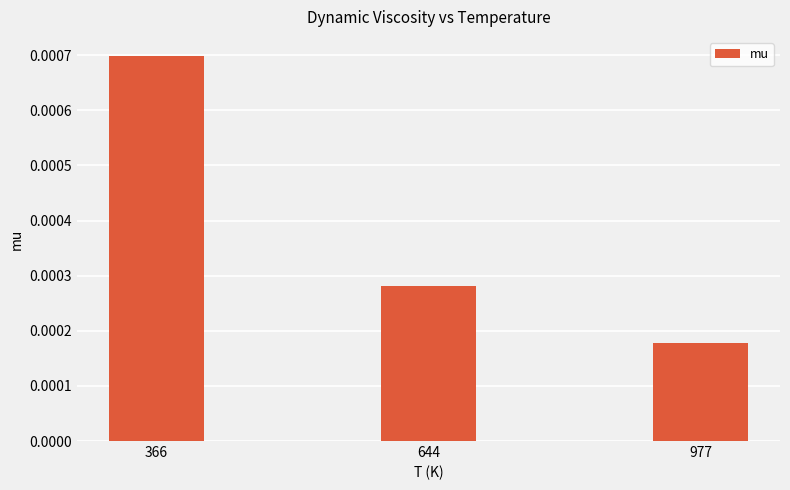

List the labels in order of value, largest first.

366, 644, 977